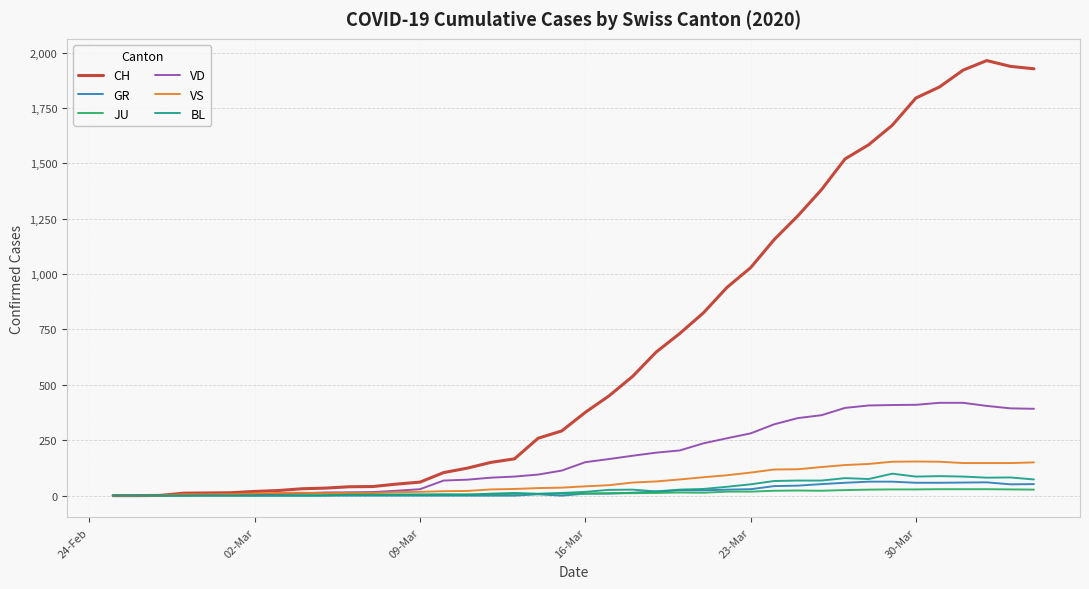

What is the maximum value shown in the chart?

1964